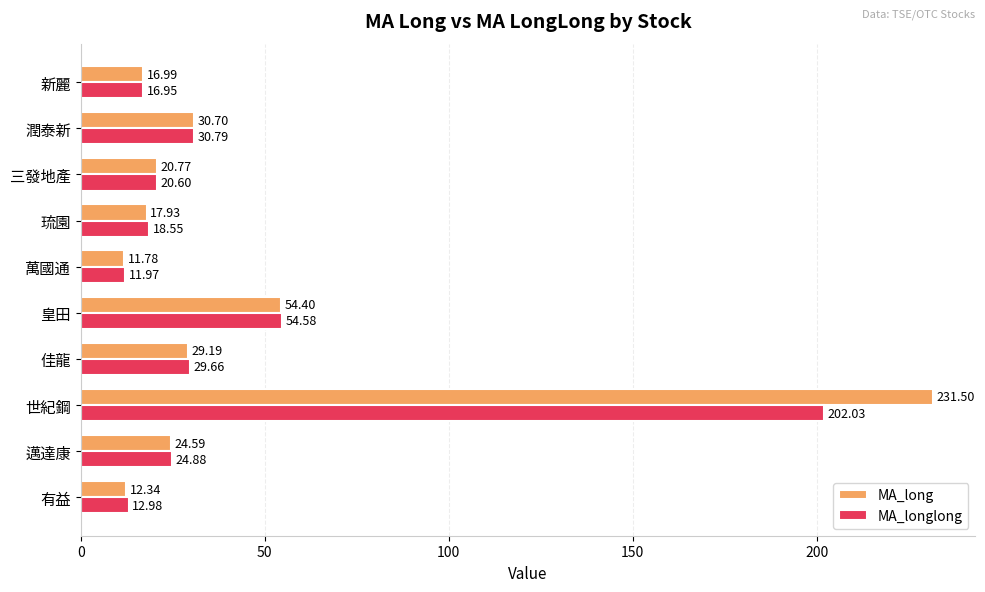

At which category does the chart reach its peak across all series?

世紀鋼